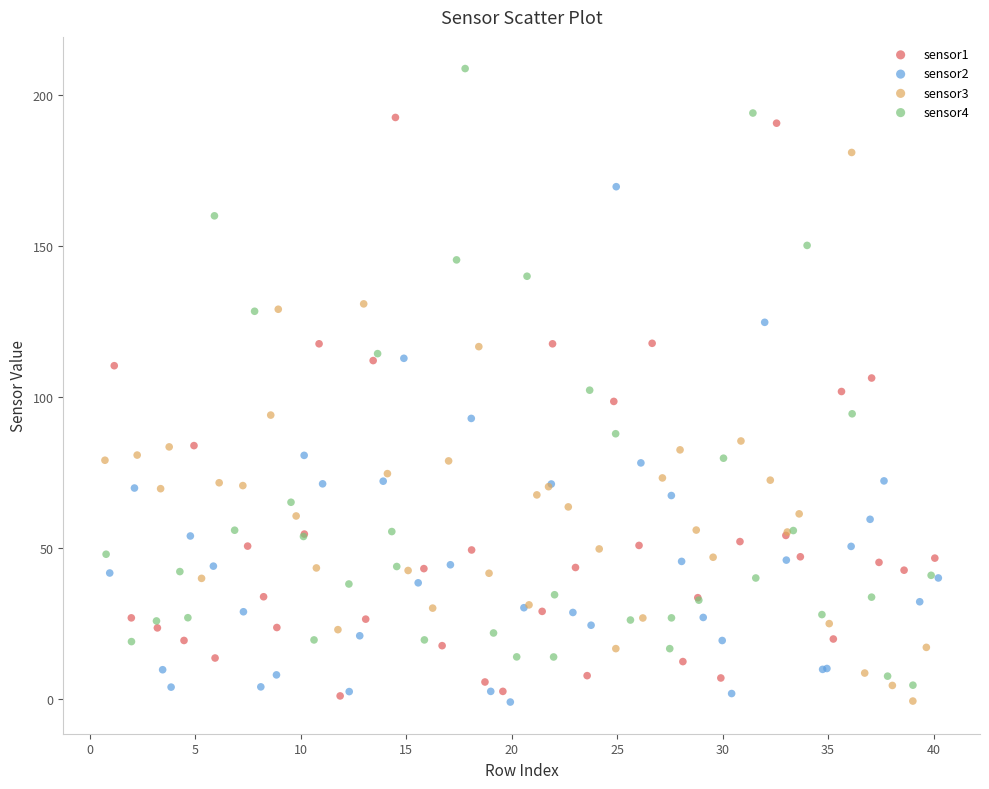

Which series has the widest spread of Y values?

sensor4